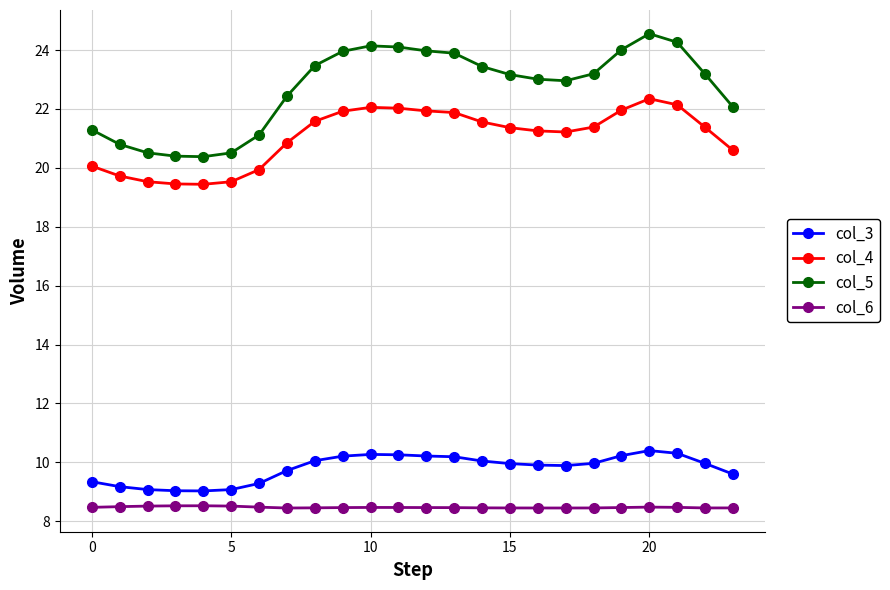

Which series has the largest range (max minus min)?

col_5